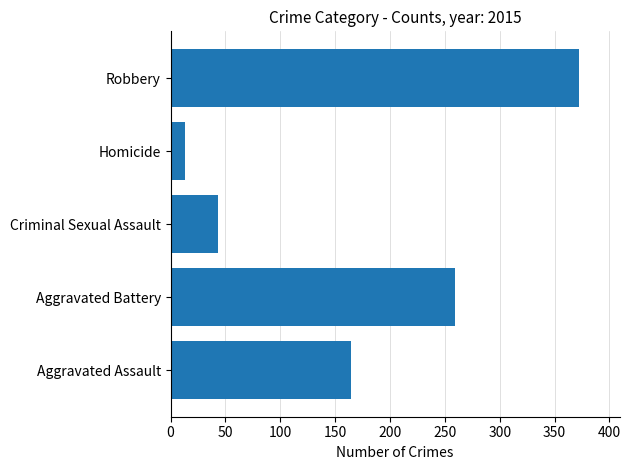

Between Robbery and Aggravated Assault, which is larger?

Robbery